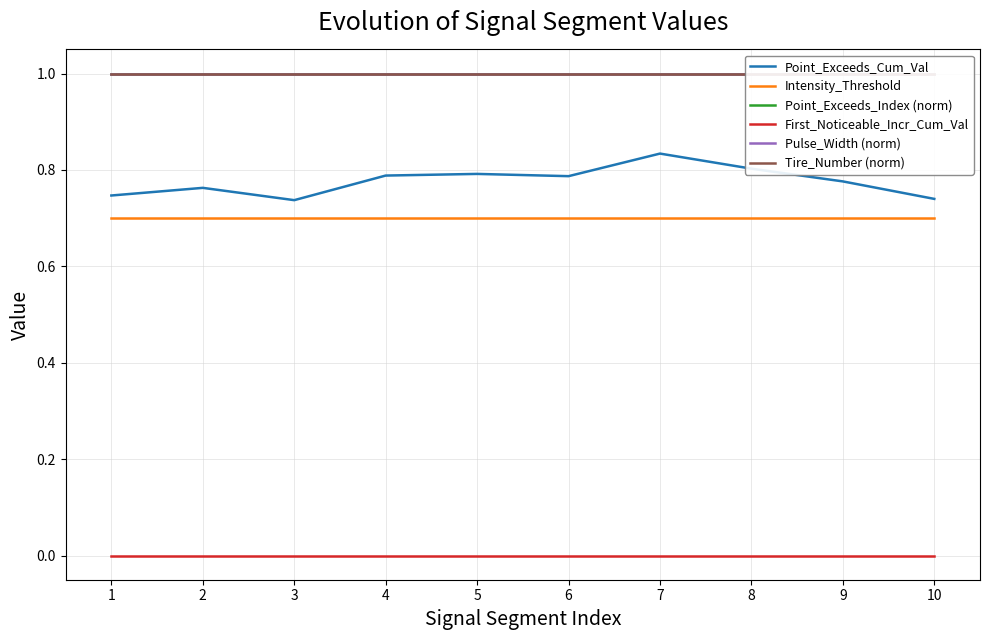

Which category has the highest value in the Intensity_Threshold series?

1